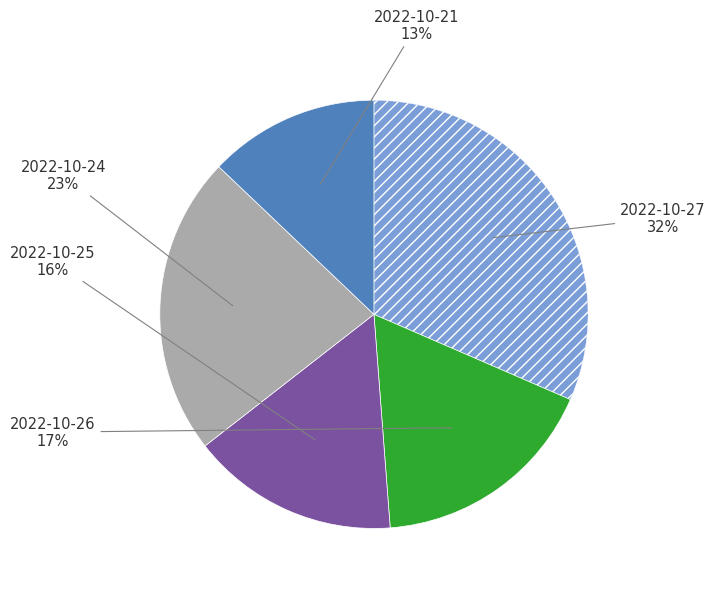

Which has a higher value, 2022-10-21 or 2022-10-26?

2022-10-26